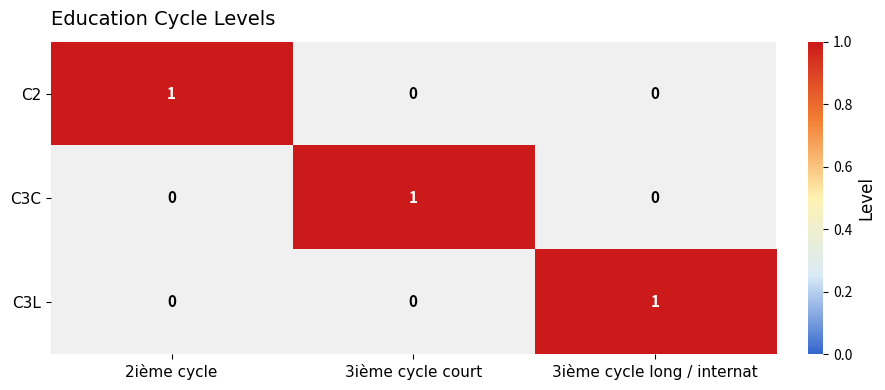

What is the greatest value displayed?

1